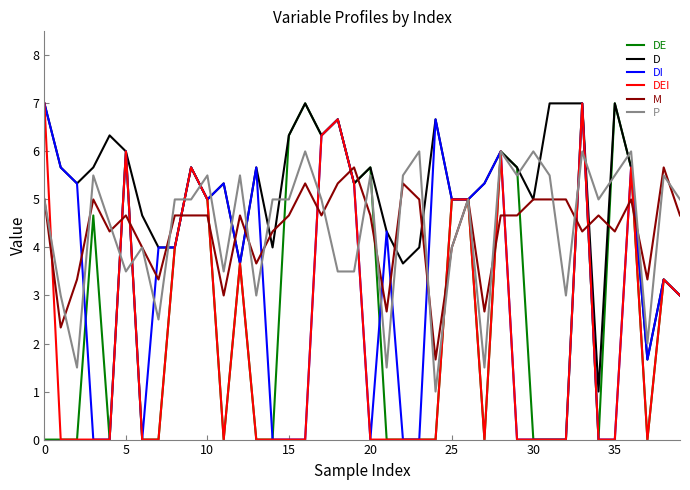

Which series has the largest total across all categories?

D